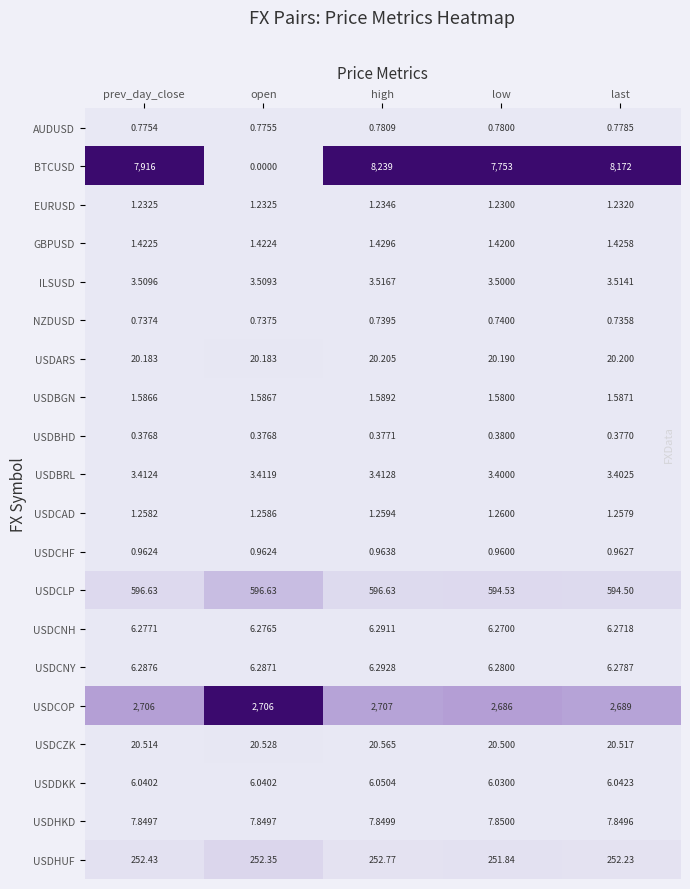

Which series has the widest spread of values?

BTCUSD